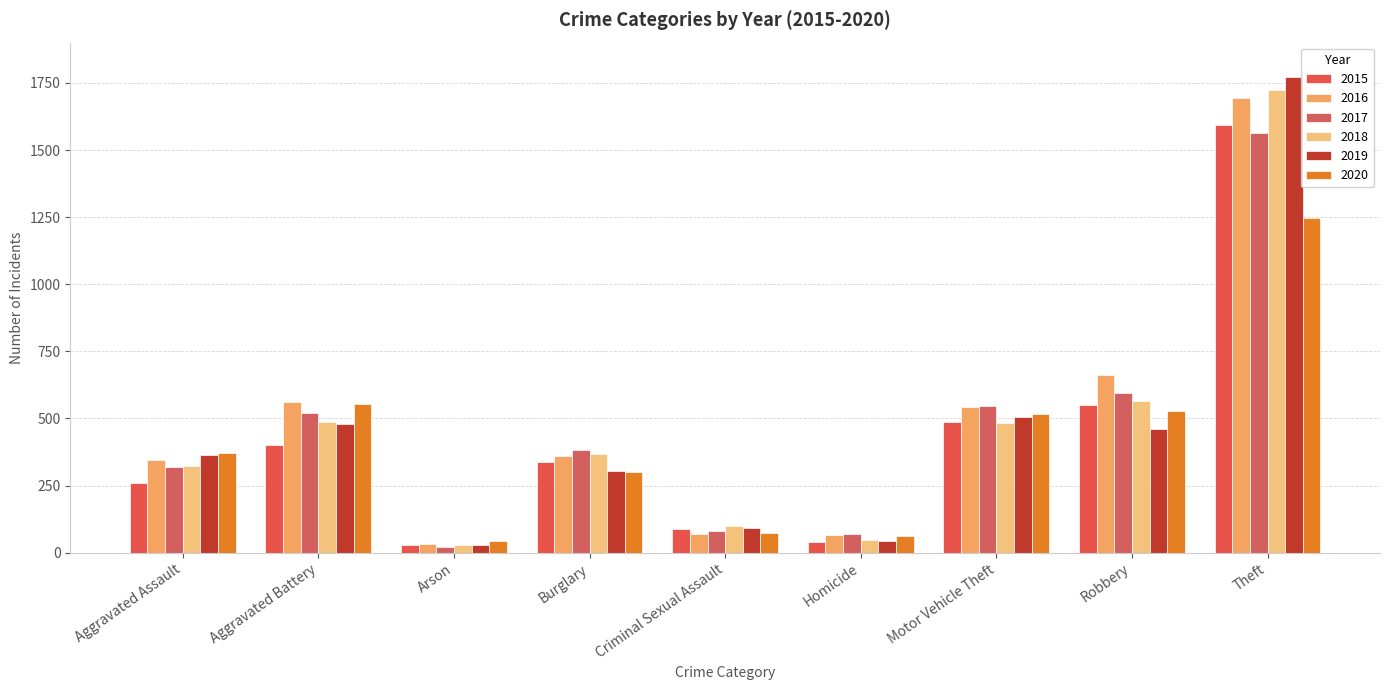

At which label does 2020 first exceed 373?

Aggravated Battery